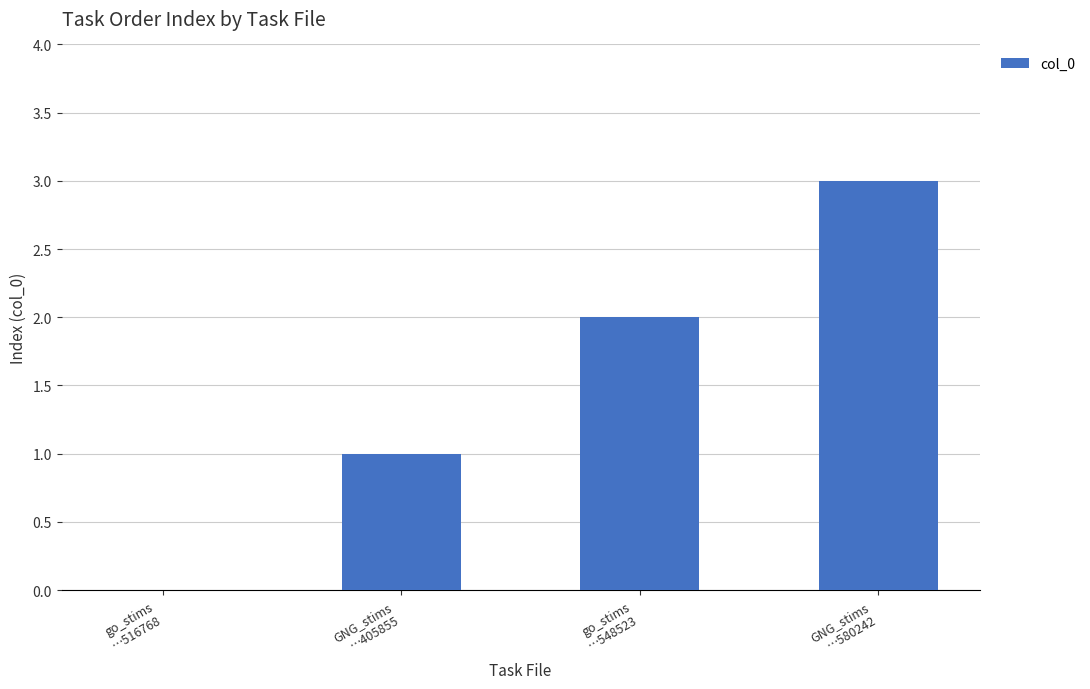

What is the sum of all values?

6